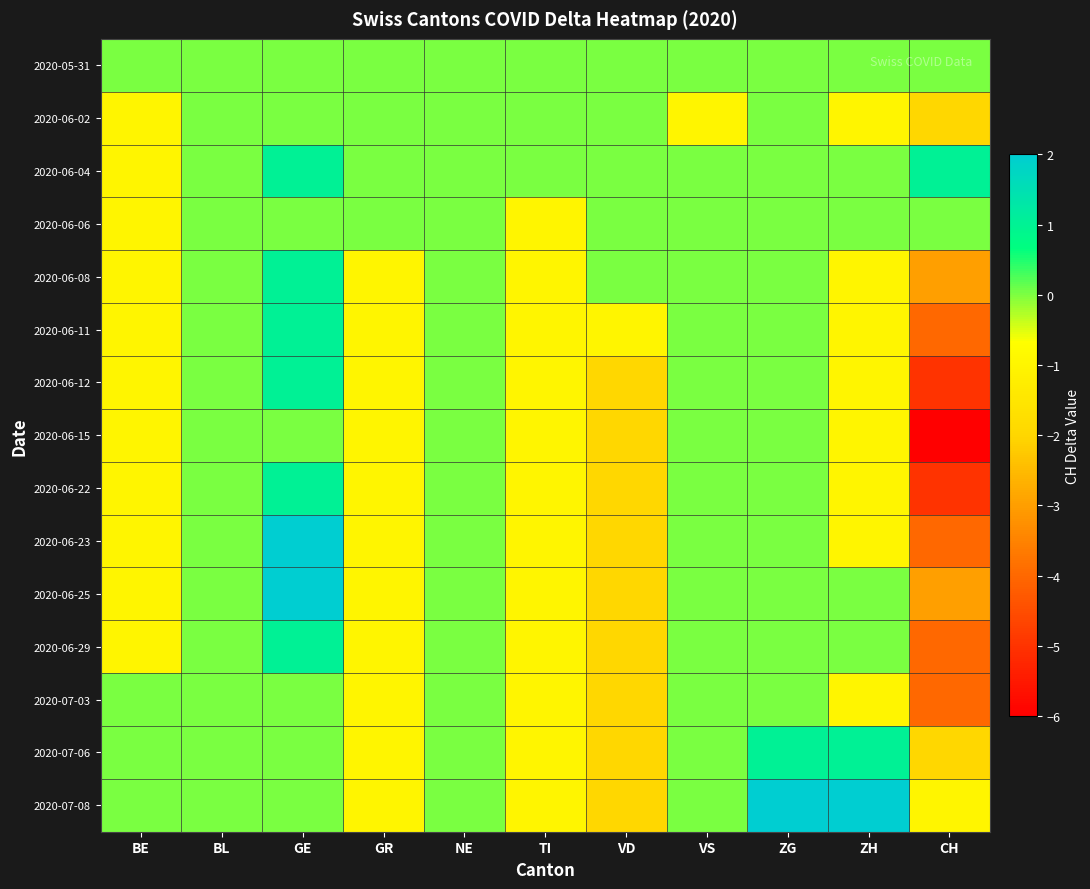

Where does the 2020-06-04 series first go above 0?

GE